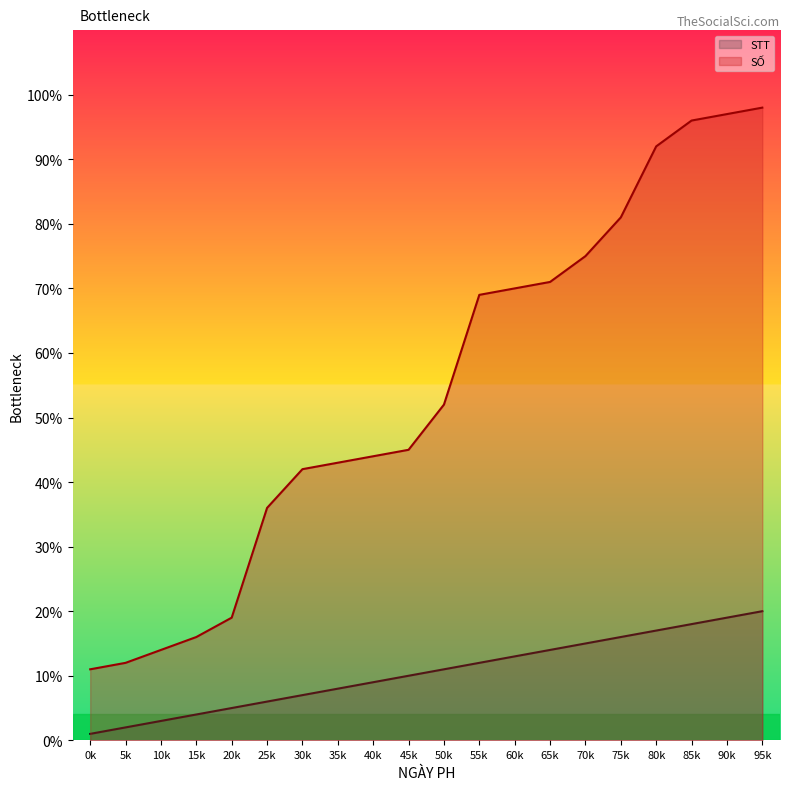

True or false: STT and SỐ cross at least once.

False